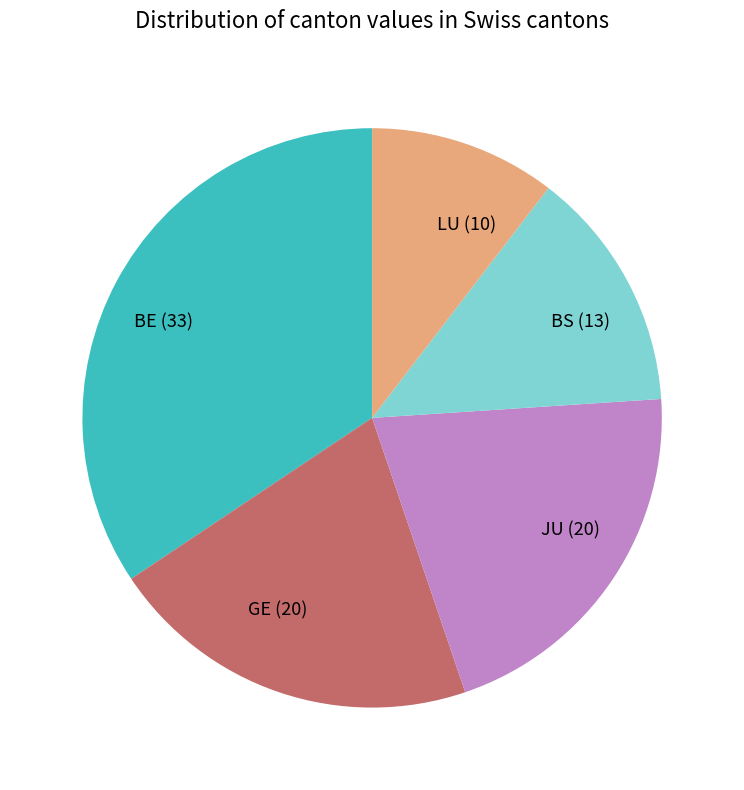

Count the number of slices in the pie.

5